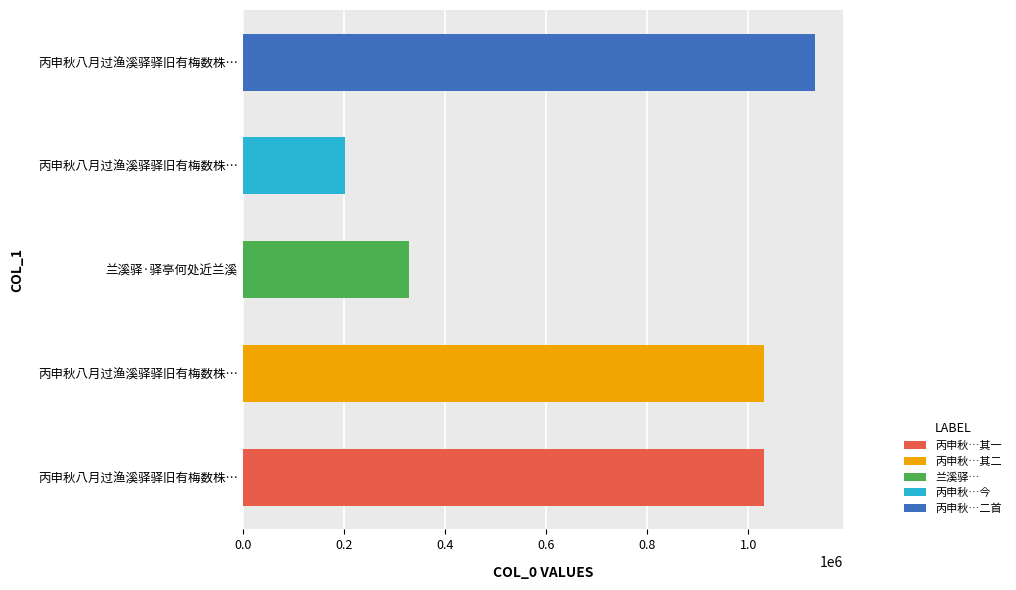

How many values are below 1031316?

2